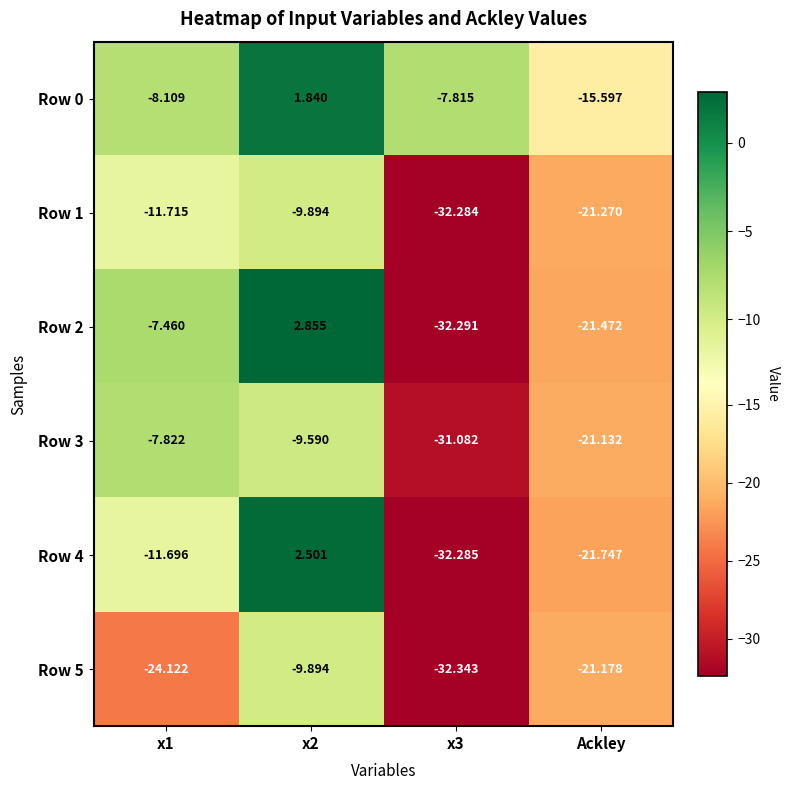

Is the value of Row 2 at x2 greater than the value of Row 3 at x1?

Yes